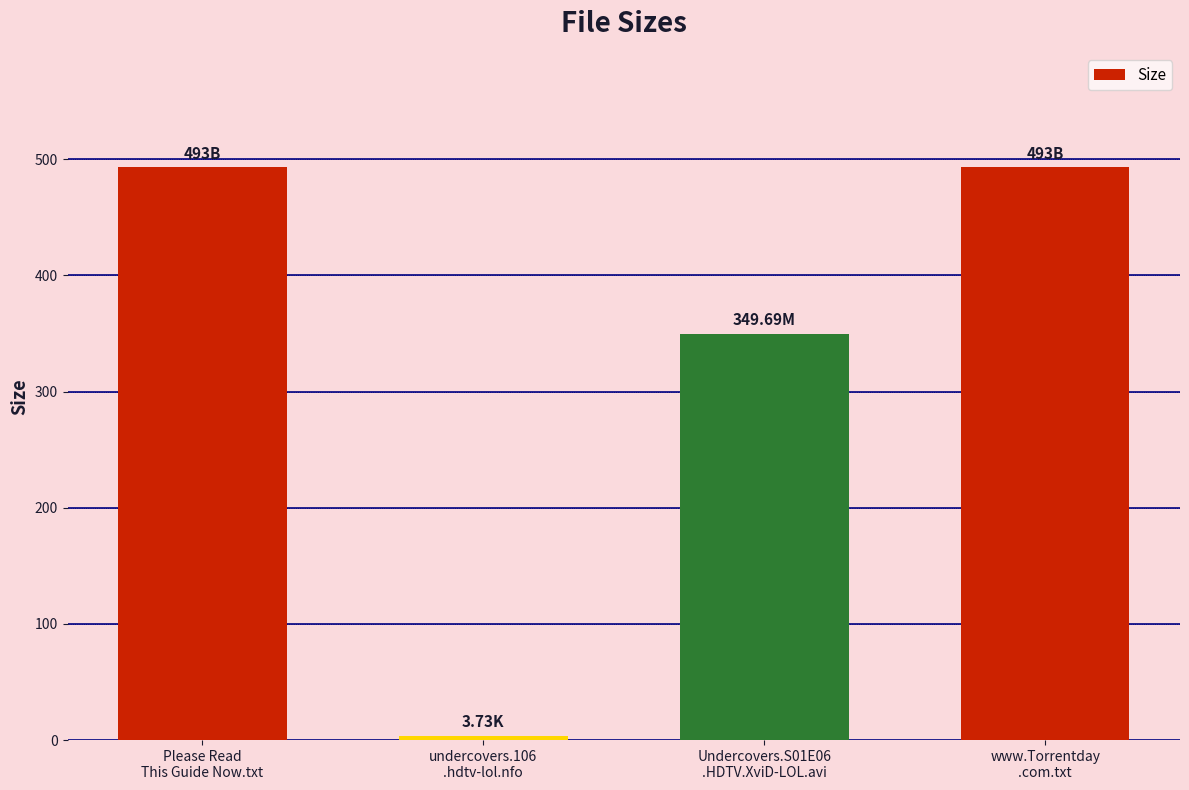

What is the average value?

334.9